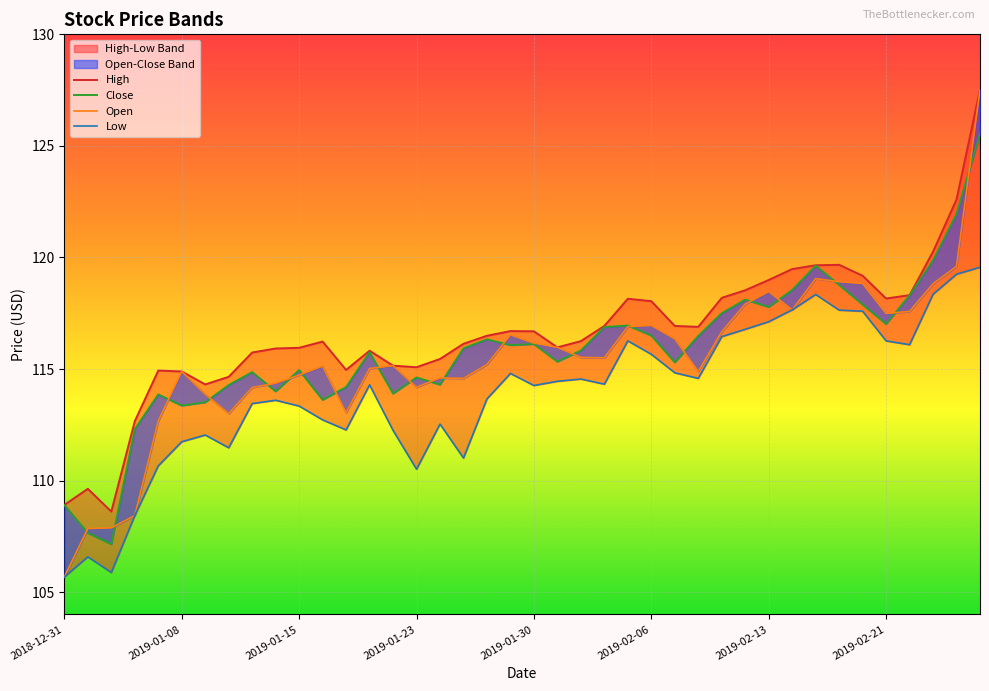

At which category is the sum across all series the highest?

39